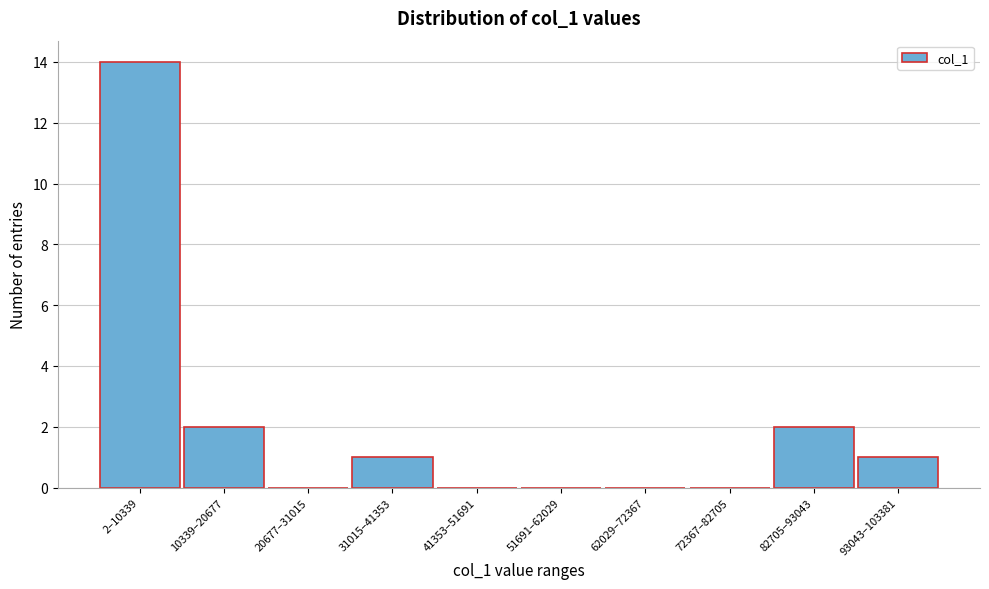

Reading left to right, extract all data points from this chart.

2–10339=14	10339–20677=2	20677–31015=0	31015–41353=1	41353–51691=0	51691–62029=0	62029–72367=0	72367–82705=0	82705–93043=2	93043–103381=1